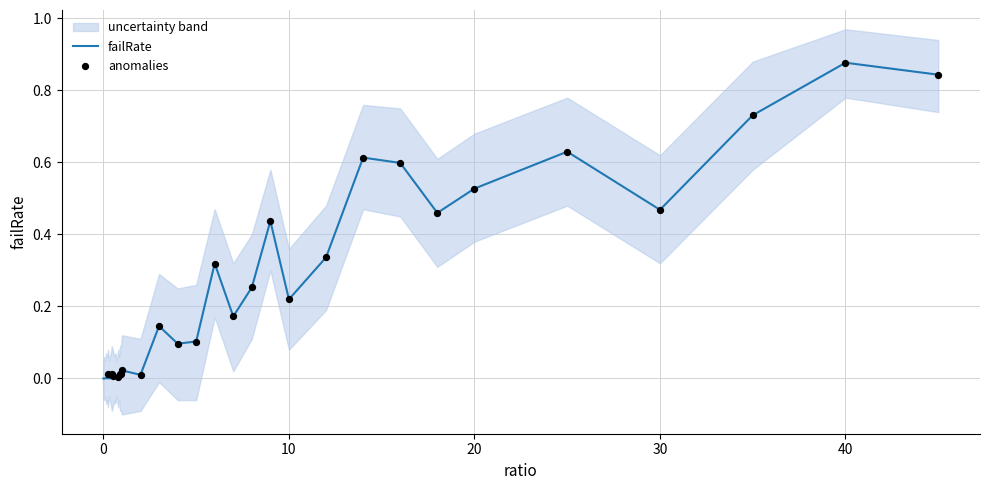

Which series has the largest total across all categories?

failRate_upper